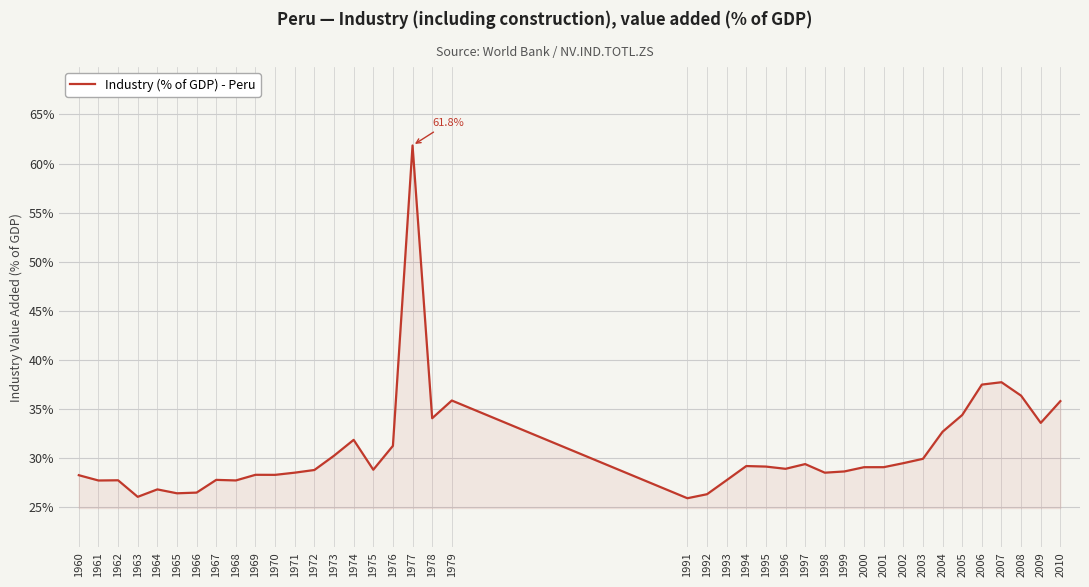

Is it true that the value at 2004 is 32.7?

True